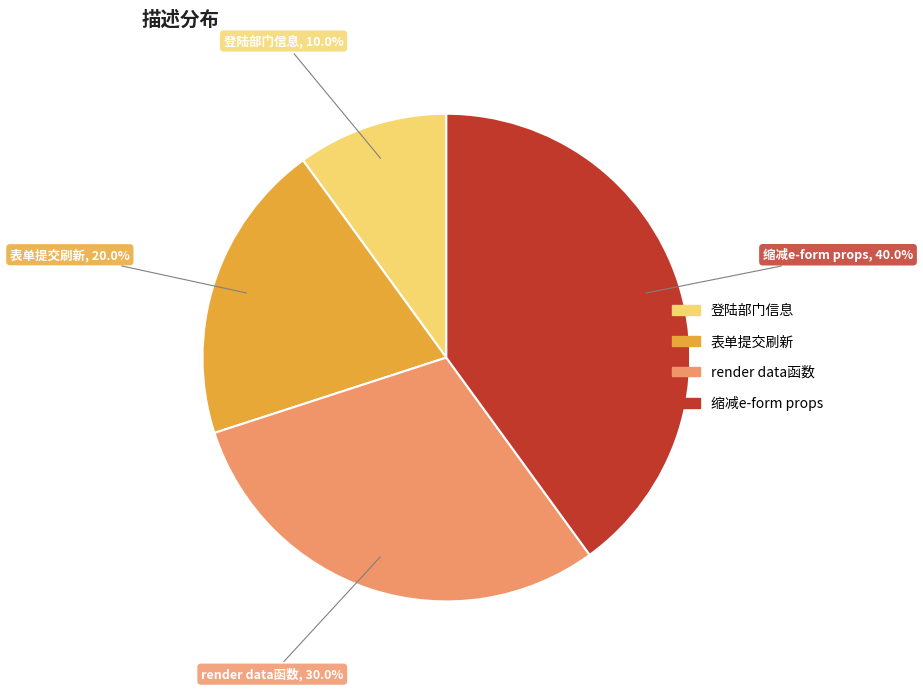

Rank the categories by value from highest to lowest.

缩减e-form props, render data函数, 表单提交刷新, 登陆部门信息